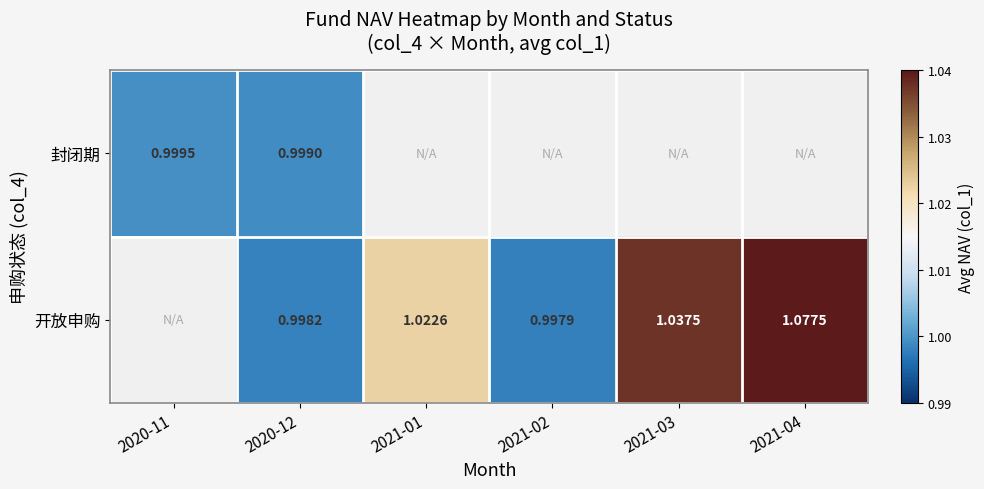

How many positive values does the 开放申购 series have?

5